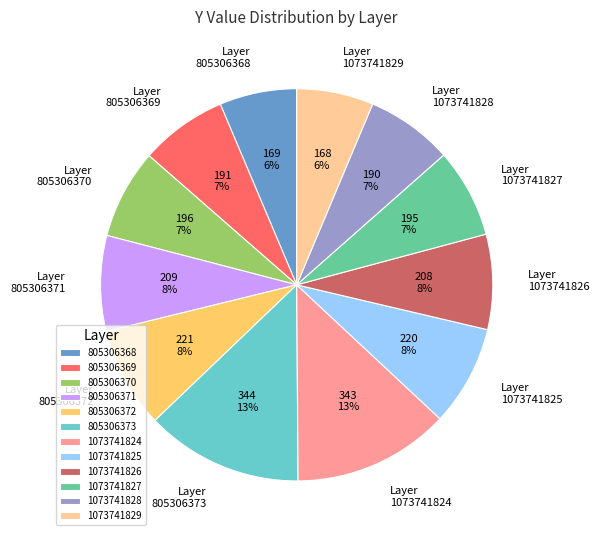

Is the sum of Layer 1073741825 and Layer 805306373 greater than half?

No